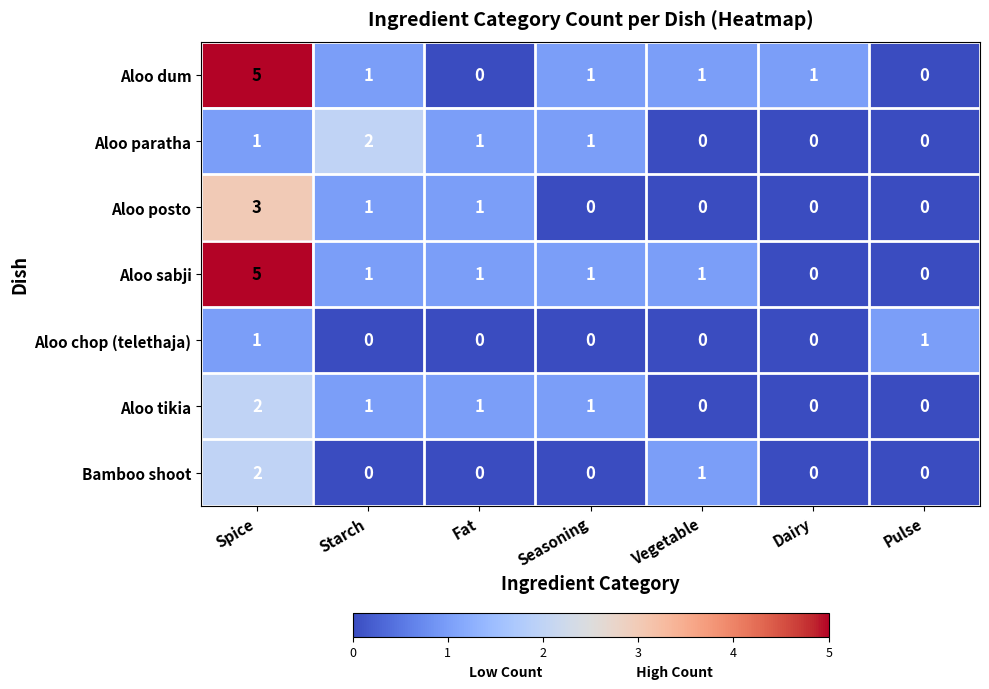

What is the sum of all Aloo dum values?

9